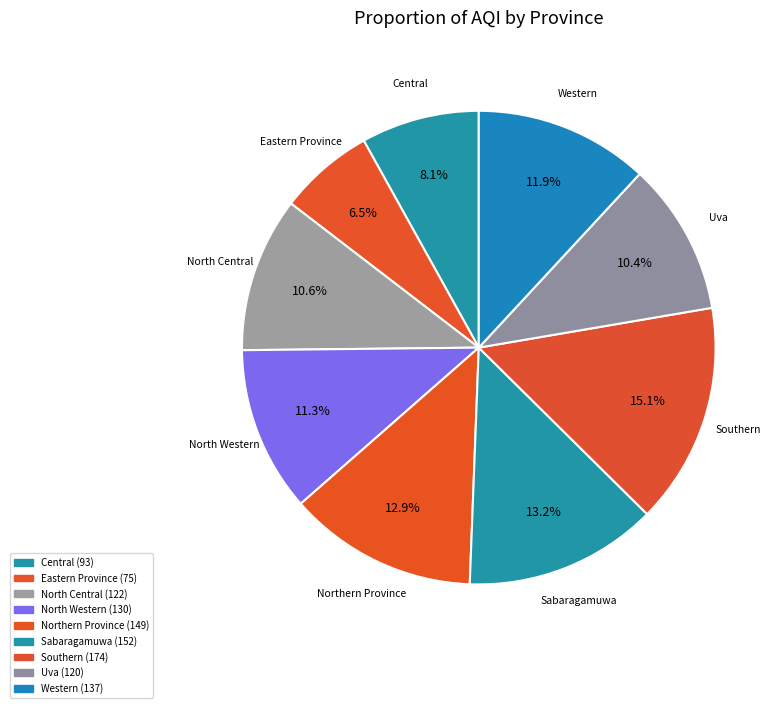

How much of the chart is everything except Uva?

89.6%